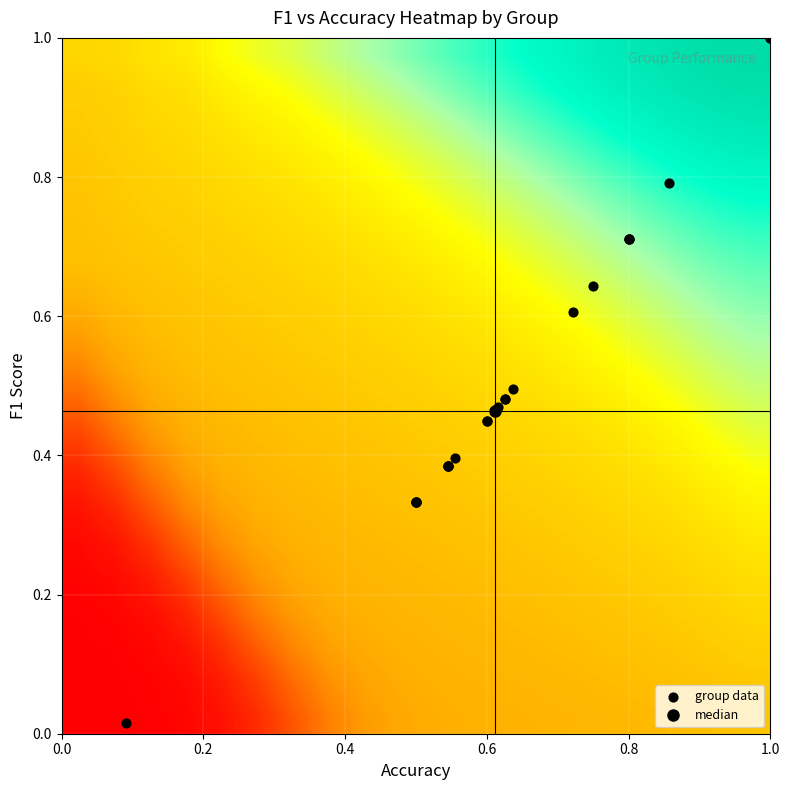

What is the maximum value shown in the chart?

1.0